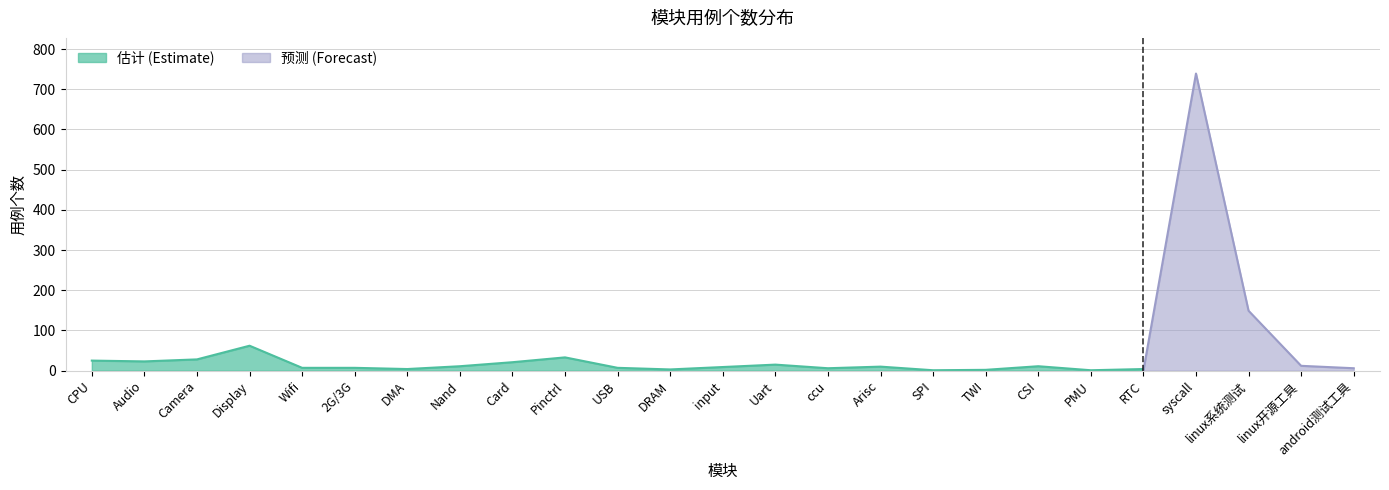

The 估计 (Estimate) series shows 28 at Camera. True or false?

True